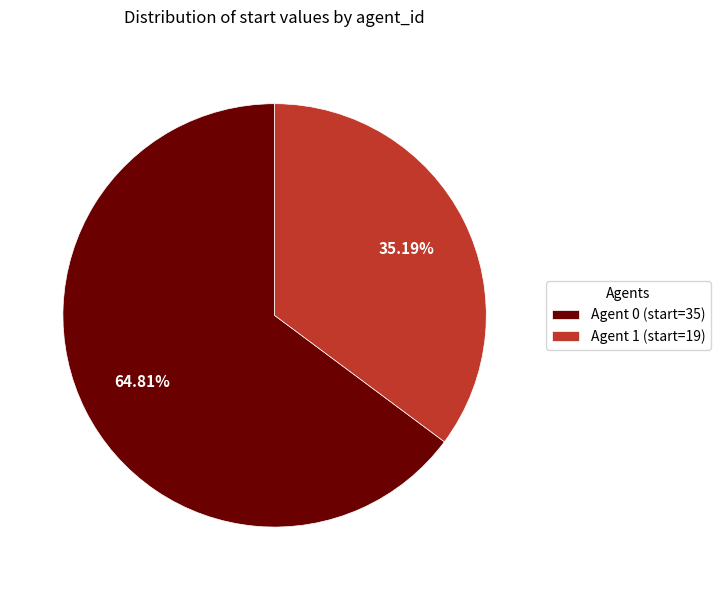

Rank the categories by value from highest to lowest.

Agent 0, Agent 1